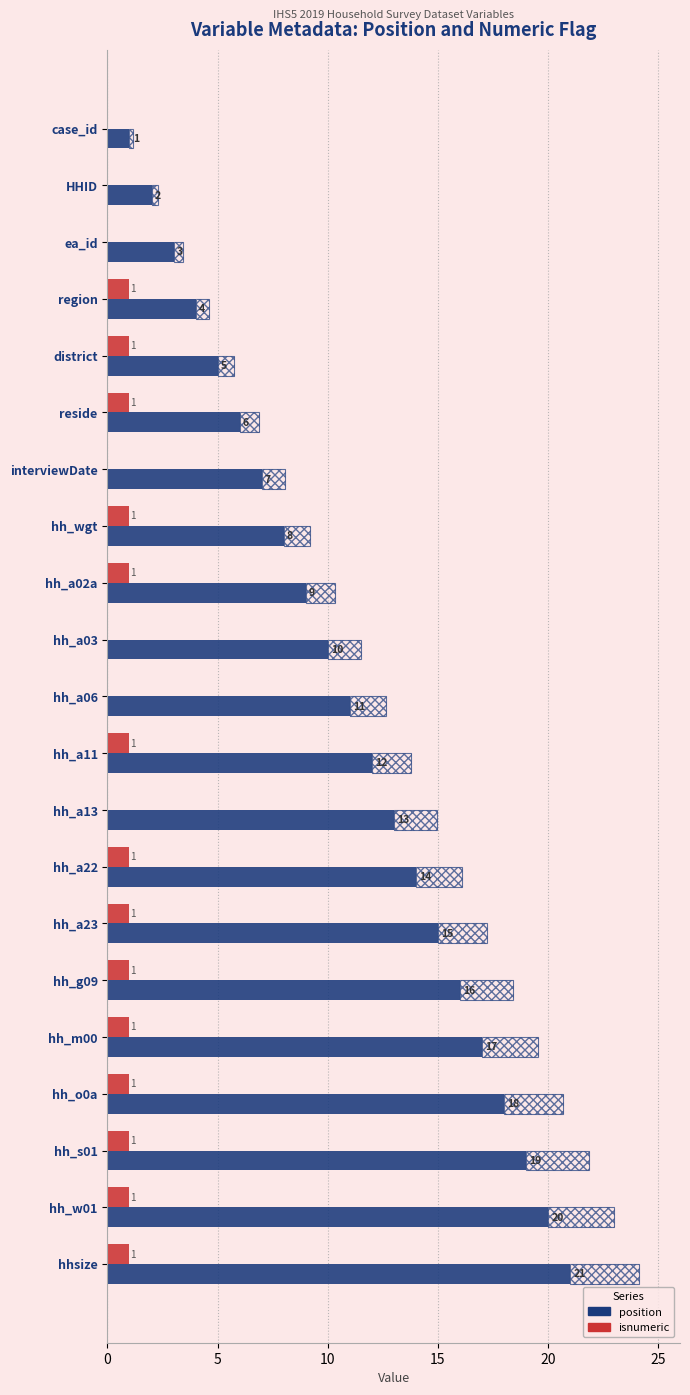

What is the difference between the maximum and minimum values in the position series?

20